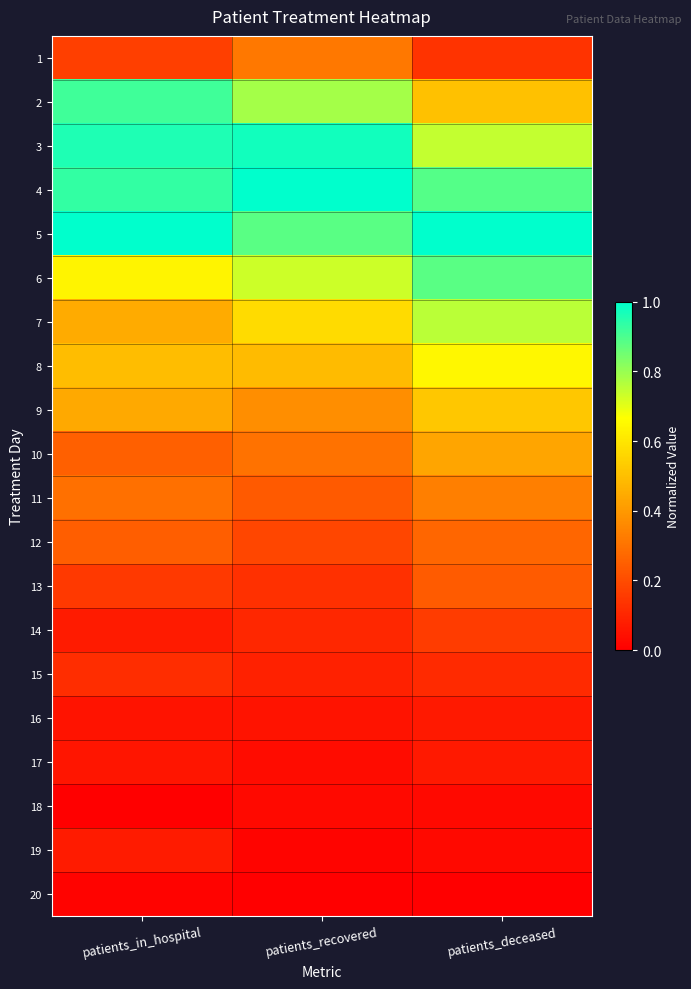

At patients_deceased, list the series in order from largest to smallest.

5, 4, 6, 7, 3, 8, 9, 2, 10, 11, 12, 13, 14, 1, 15, 17, 16, 18, 19, 20